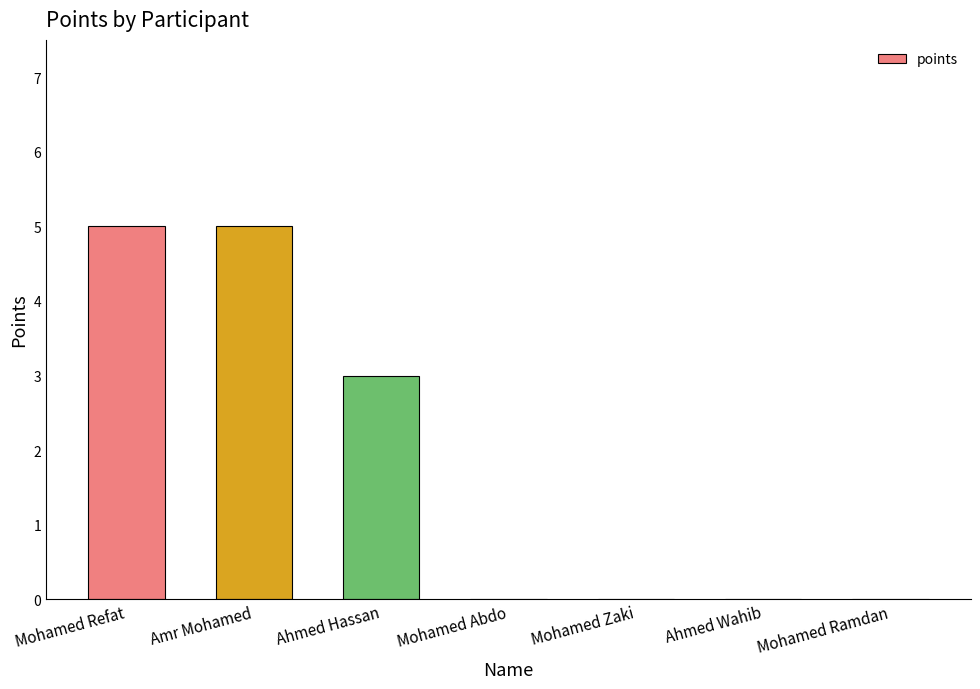

At which label is the value closest to 2?

Ahmed Hassan